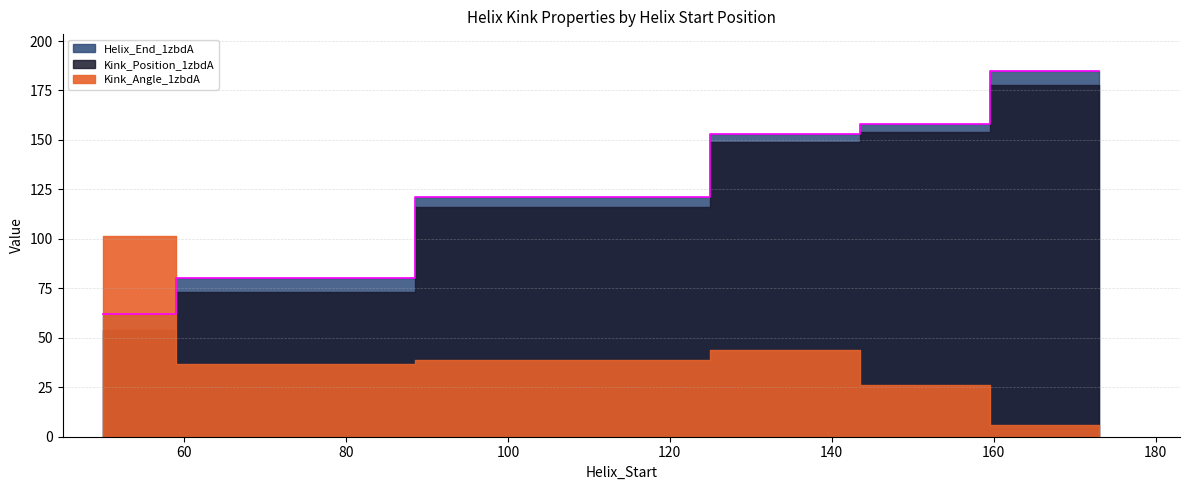

Does the chart have visible grid lines?

Yes